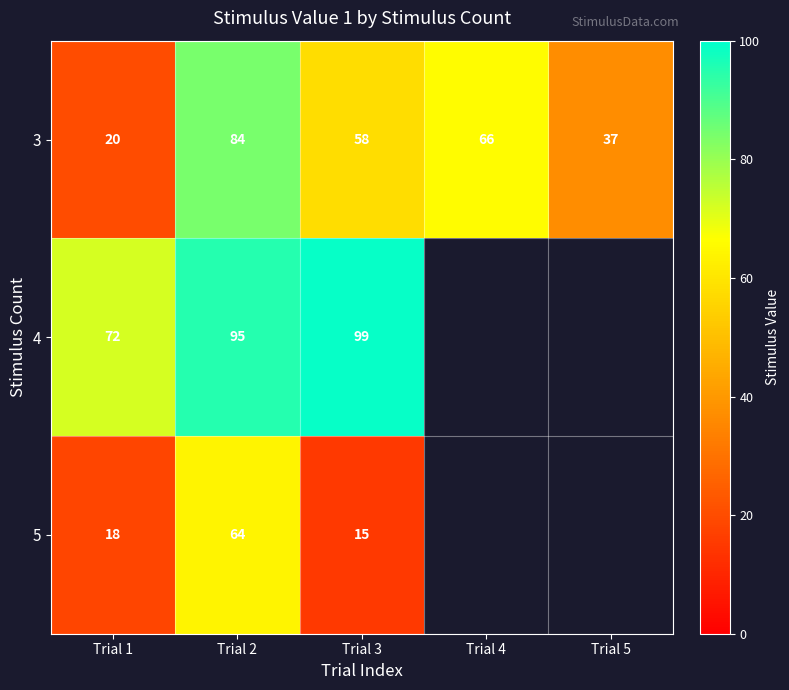

Rank the series at Trial 1 from lowest to highest value.

5, 3, 4